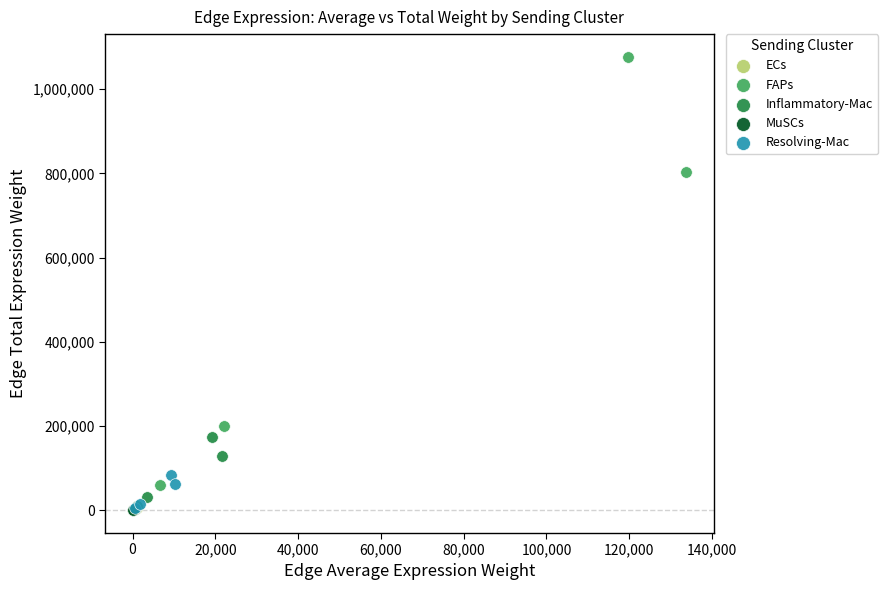

What are all the series names shown in the legend?

ECs, FAPs, Inflammatory-Mac, MuSCs, Resolving-Mac